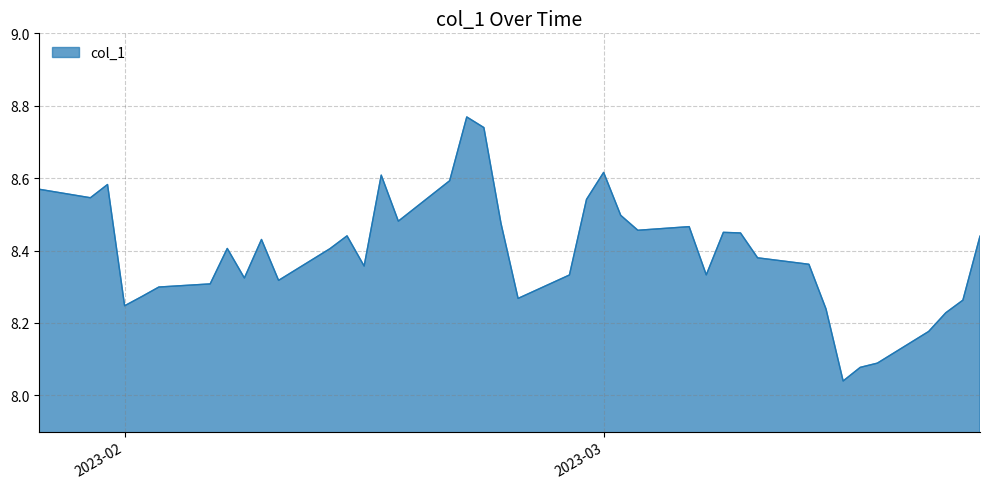

How many lines are shown in the chart?

1